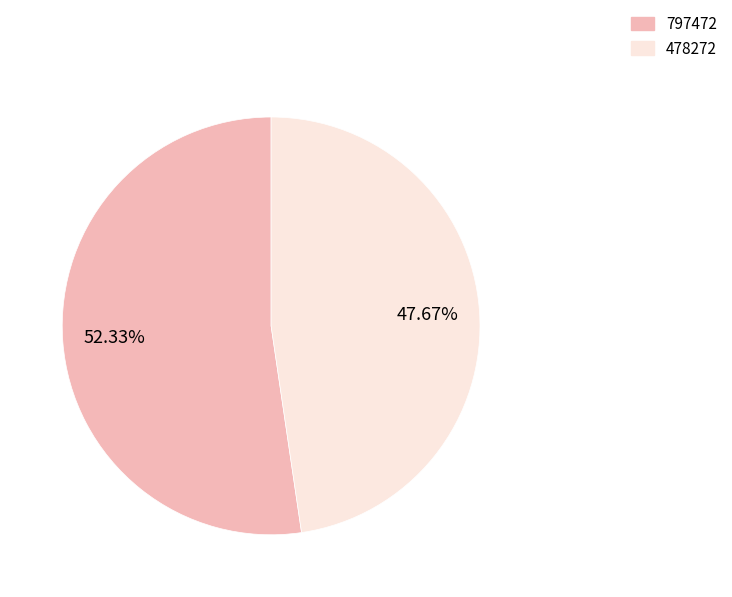

The 797472 slice represents 65% of the pie. True or false?

False